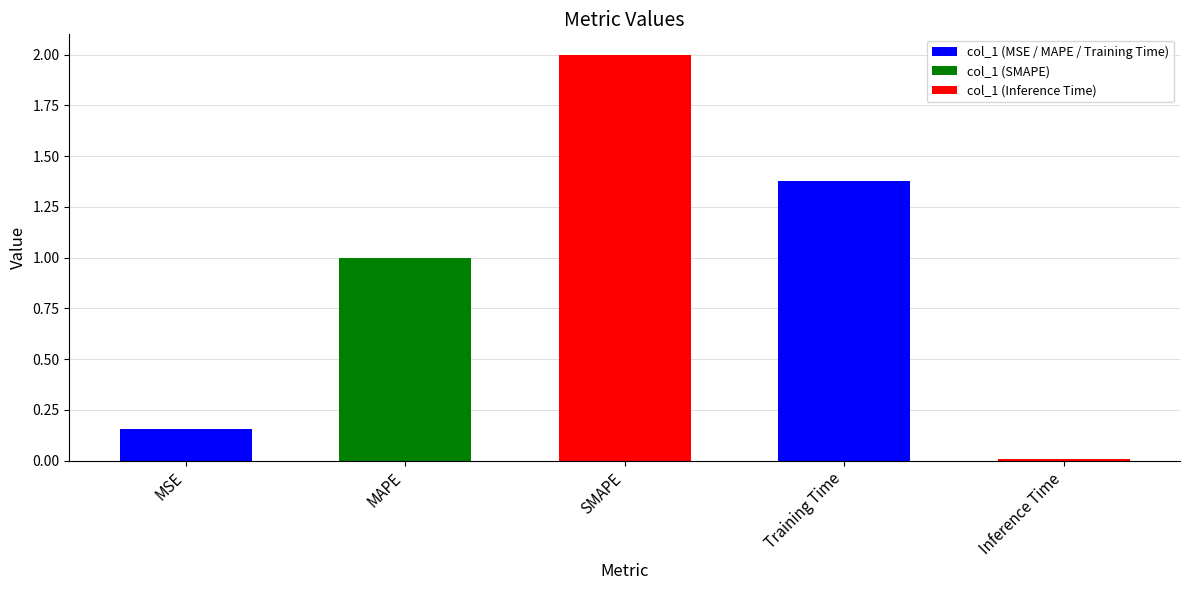

What is the maximum value shown in the chart?

2.0